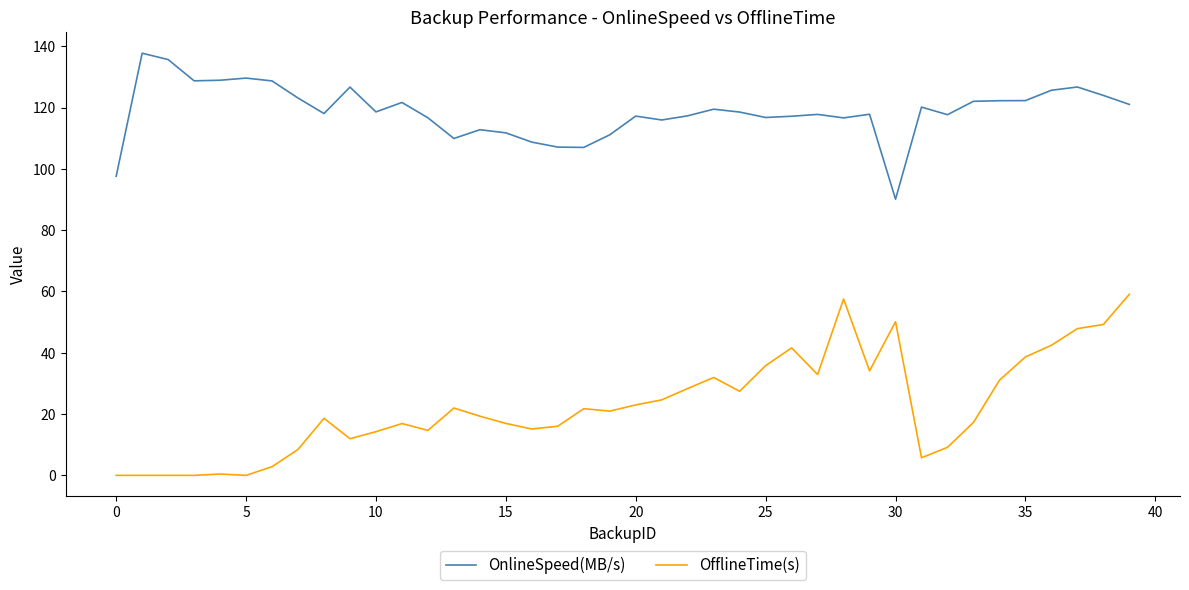

Which series has the widest spread of values?

OfflineTime(s)